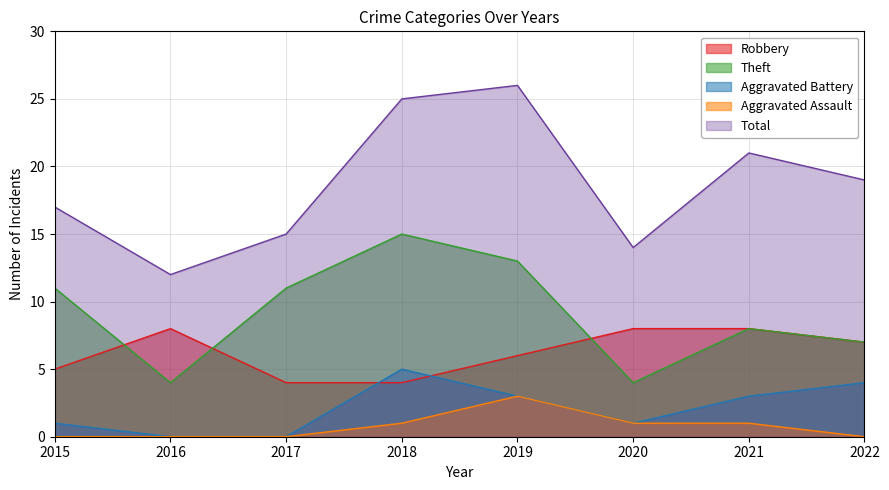

Reading left to right, what are all the values shown in this chart?

Robbery: 5	8	4	4	6	8	8	7
Theft: 11	4	11	15	13	4	8	7
Aggravated Battery: 1	0	0	5	3	1	3	4
Aggravated Assault: 0	0	0	1	3	1	1	0
Total: 17	12	15	25	26	14	21	19